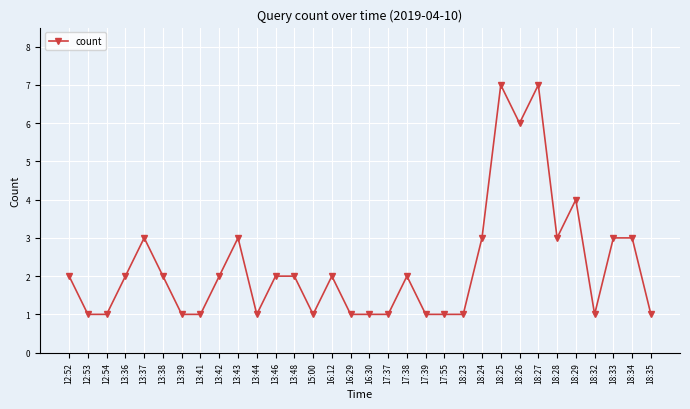

What is the average value?

2